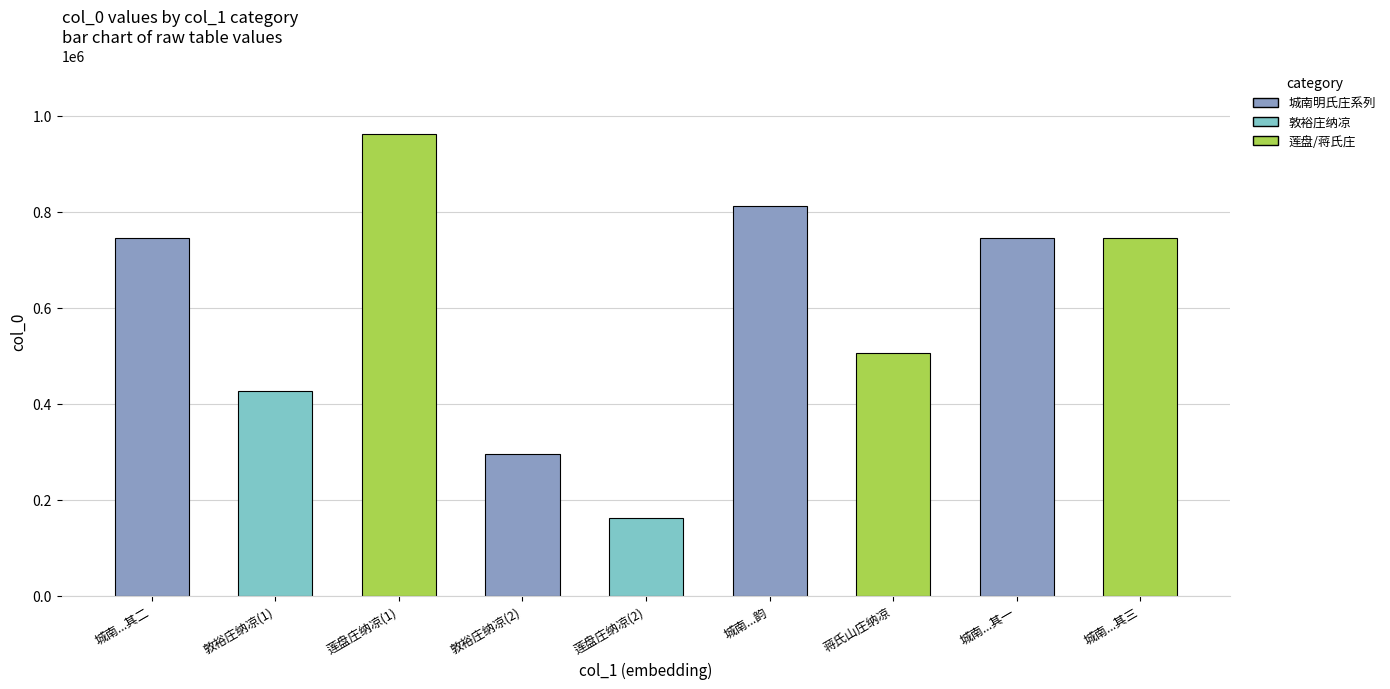

What is the sum of the values at 蒋氏山庄纳凉 and 城南...其二?

1250788